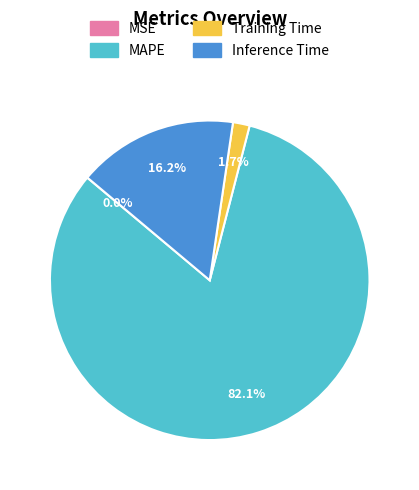

Does any single category account for the majority?

Yes